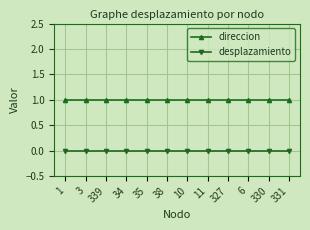

What is the lowest value of the direccion series?

1